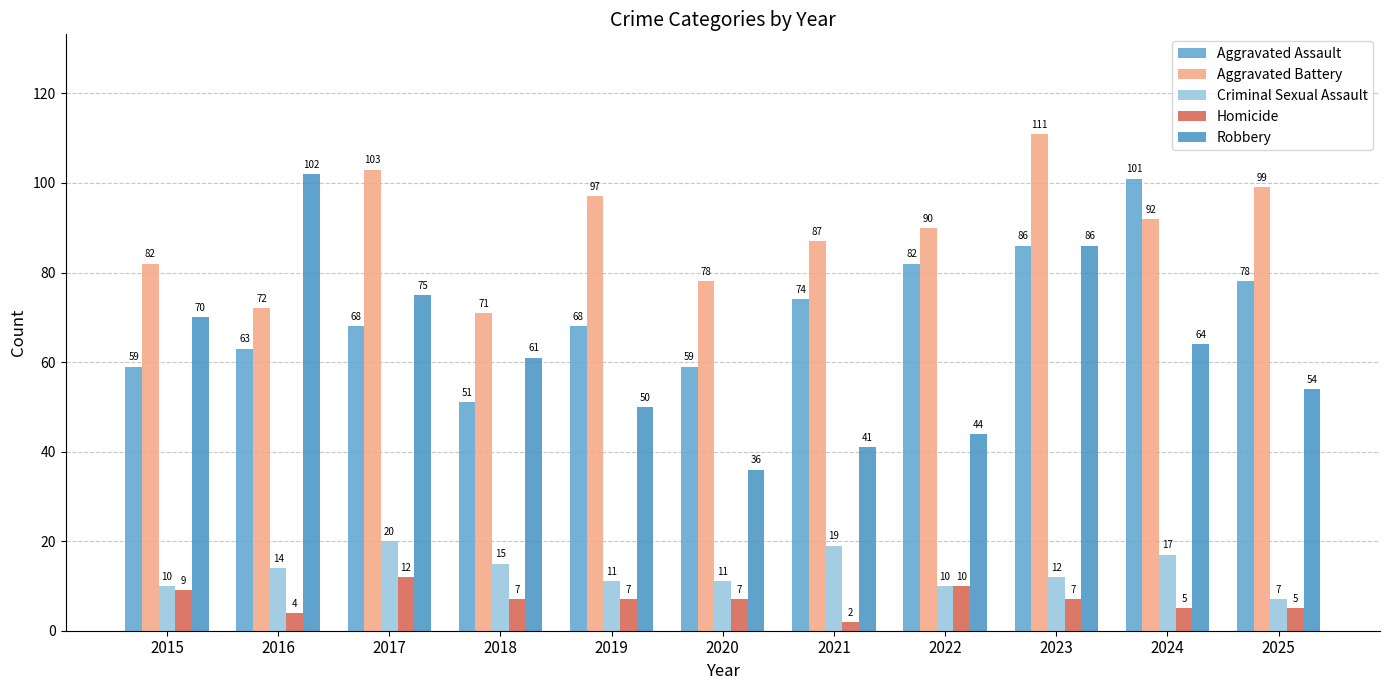

Between 2015 and 2021, which series saw the biggest shift?

Robbery